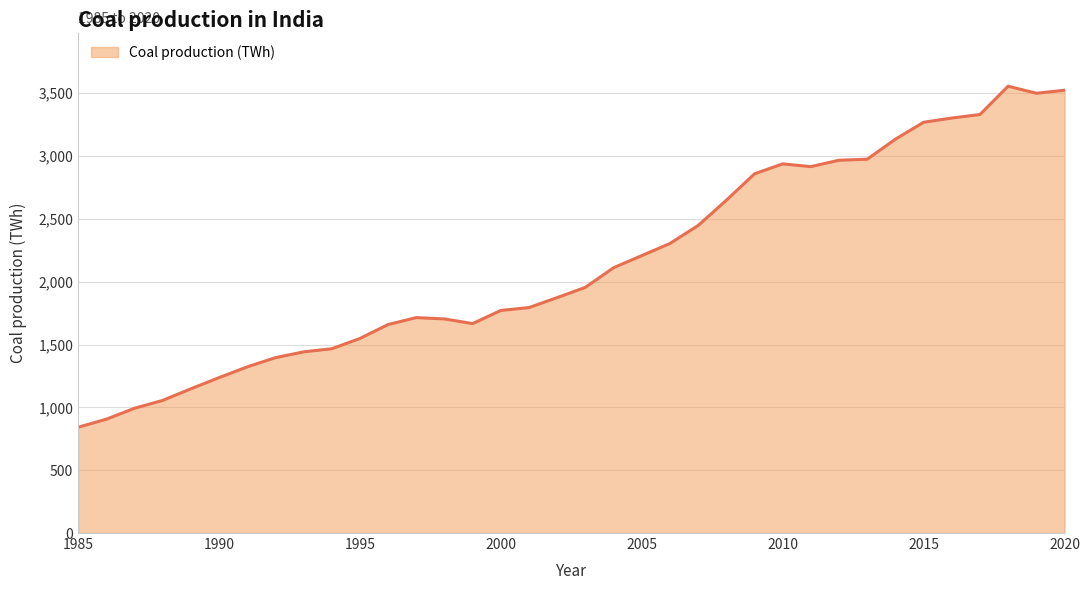

True or false: the data has more than 1 interior local peaks.

True